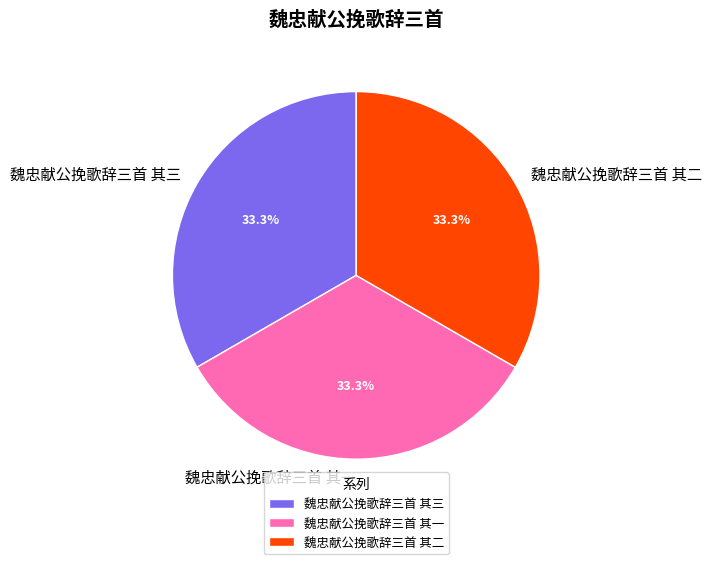

Is 魏忠献公挽歌辞三首 其三 the majority of the pie?

No